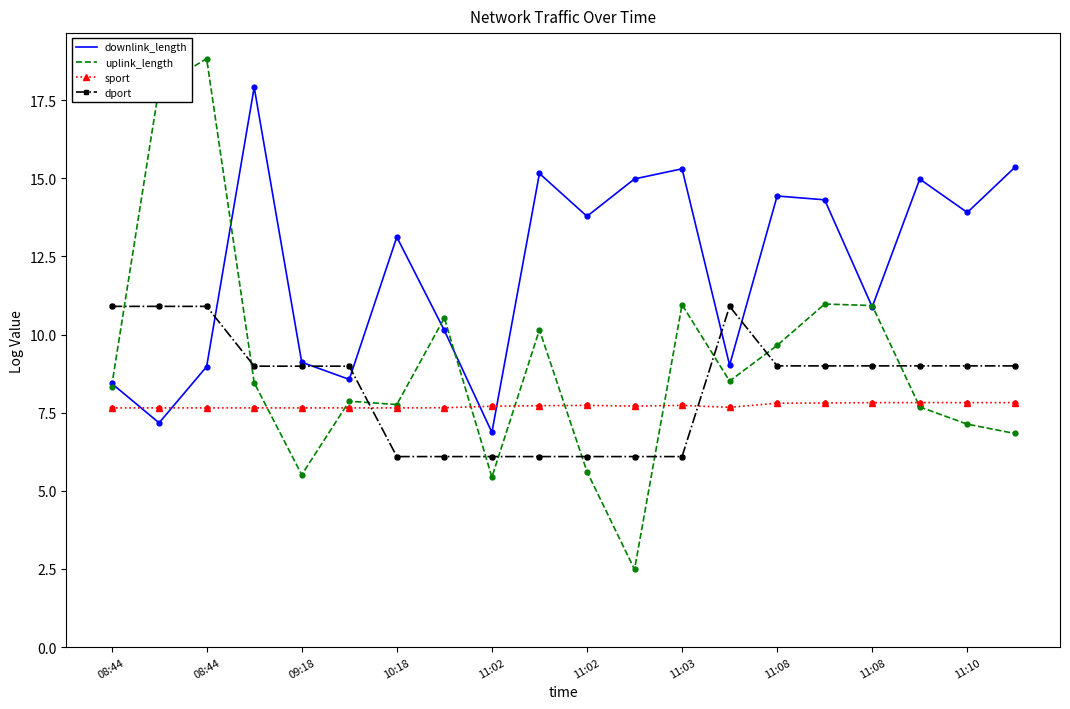

What is the lowest value of the sport series?

7.7